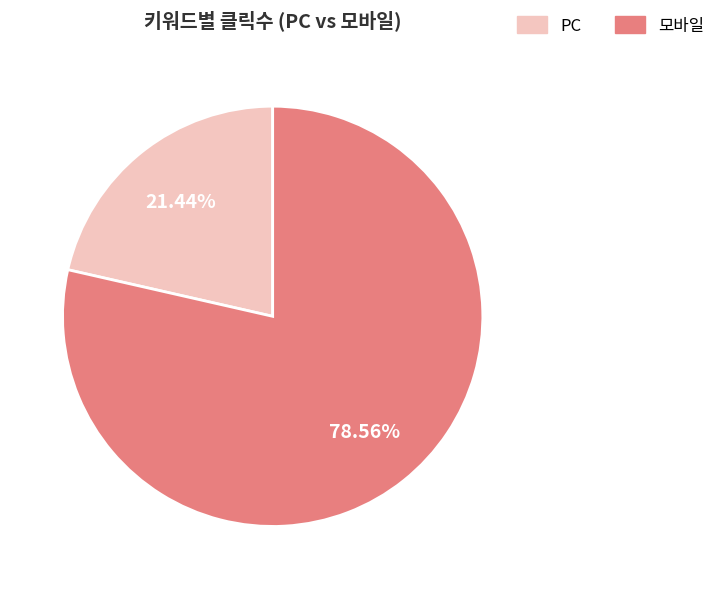

Is there a majority slice in this chart?

Yes